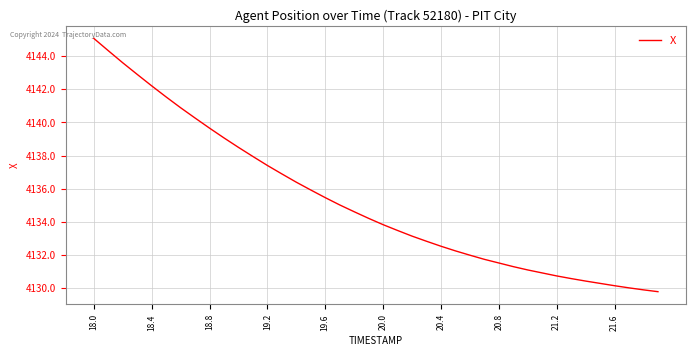

What is the minimum value shown in the chart?

4129.8